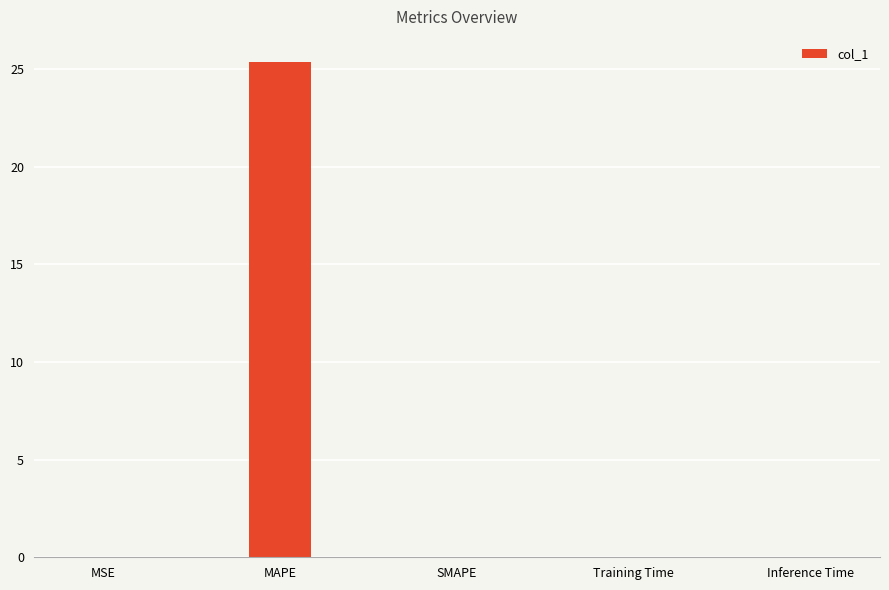

The chart shows a value of 0.0 at MSE. True or false?

True